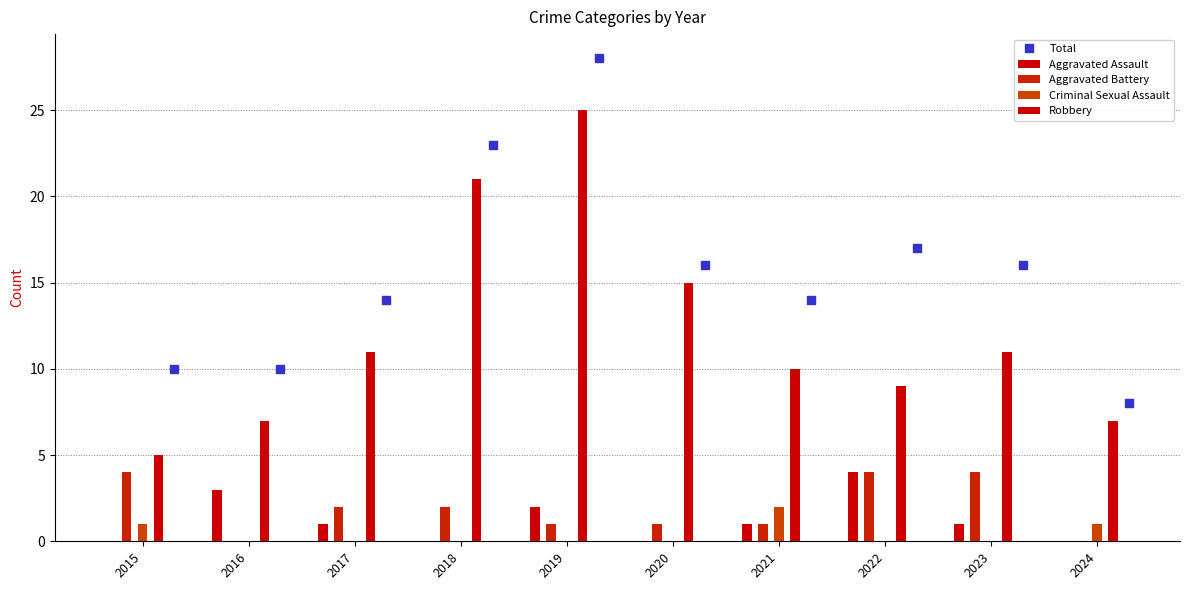

Which series has the largest total across all categories?

Total